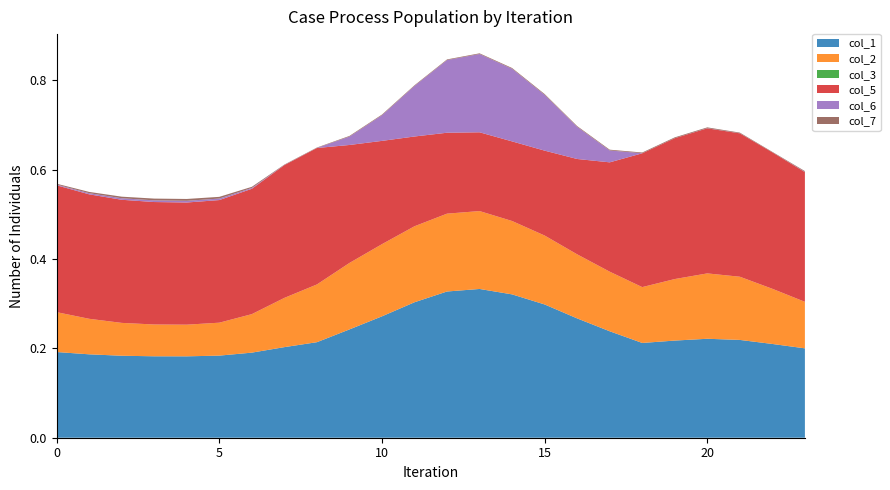

Reading right to left, list all the values displayed in this chart.

col_1: 23=0.2	22=0.2	21=0.2	20=0.2	19=0.2	18=0.2	17=0.2	16=0.3	15=0.3	14=0.3	13=0.3	12=0.3	11=0.3	10=0.3	9=0.2	8=0.2	7=0.2	6=0.2	5=0.2	4=0.2	3=0.2	2=0.2	1=0.2	0=0.2
col_2: 23=0.1	22=0.1	21=0.1	20=0.1	19=0.1	18=0.1	17=0.1	16=0.1	15=0.2	14=0.2	13=0.2	12=0.2	11=0.2	10=0.2	9=0.1	8=0.1	7=0.1	6=0.1	5=0.1	4=0.1	3=0.1	2=0.1	1=0.1	0=0.1
col_3: 23=0.0	22=0.0	21=0.0	20=0.0	19=0.0	18=0.0	17=0.0	16=0.0	15=0.0	14=0.0	13=0.0	12=0.0	11=0.0	10=0.0	9=0.0	8=0.0	7=0.0	6=0.0	5=0.0	4=0.0	3=0.0	2=0.0	1=0.0	0=0.0
col_5: 23=0.3	22=0.3	21=0.3	20=0.3	19=0.3	18=0.3	17=0.2	16=0.2	15=0.2	14=0.2	13=0.2	12=0.2	11=0.2	10=0.2	9=0.3	8=0.3	7=0.3	6=0.3	5=0.3	4=0.3	3=0.3	2=0.3	1=0.3	0=0.3
col_6: 23=0.0	22=0.0	21=0.0	20=0.0	19=0.0	18=0.0	17=0.0	16=0.1	15=0.1	14=0.2	13=0.2	12=0.2	11=0.1	10=0.1	9=0.0	8=0.0	7=0.0	6=0.0	5=0.0	4=0.0	3=0.0	2=0.0	1=0.0	0=0.0
col_7: 23=0.0	22=0.0	21=0.0	20=0.0	19=0.0	18=0.0	17=0.0	16=0.0	15=0.0	14=0.0	13=0.0	12=0.0	11=0.0	10=0.0	9=0.0	8=0.0	7=0.0	6=0.0	5=0.0	4=0.0	3=0.0	2=0.0	1=0.0	0=0.0